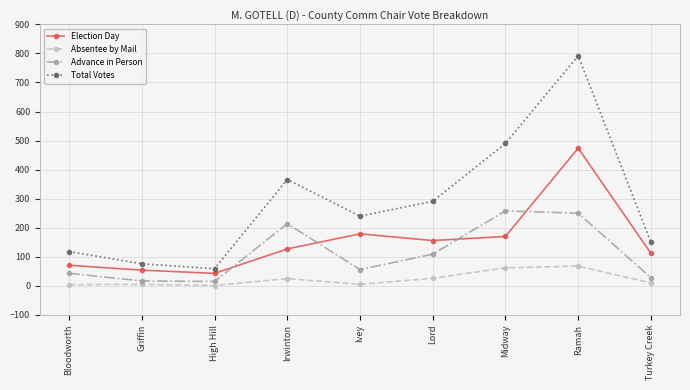

What are all the series names shown in the legend?

Election Day, Absentee by Mail, Advance in Person, Total Votes